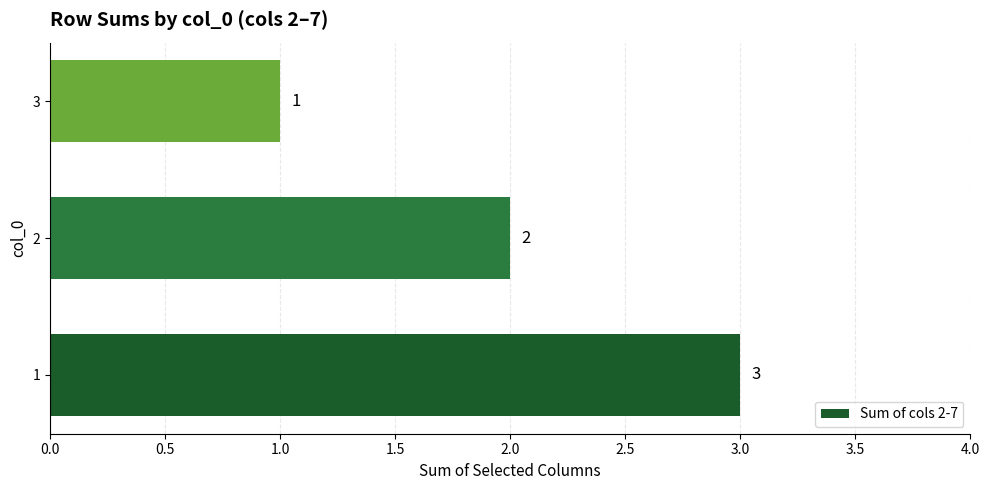

Rank the categories by value from lowest to highest.

3, 2, 1